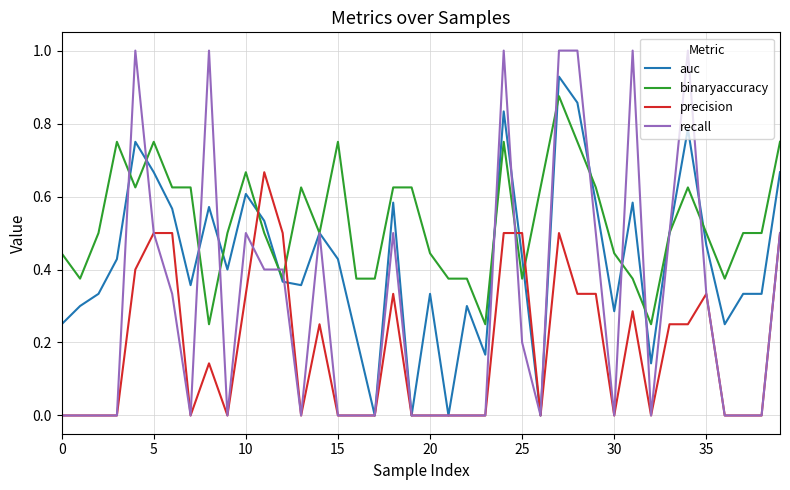

Which series has the largest range (max minus min)?

recall